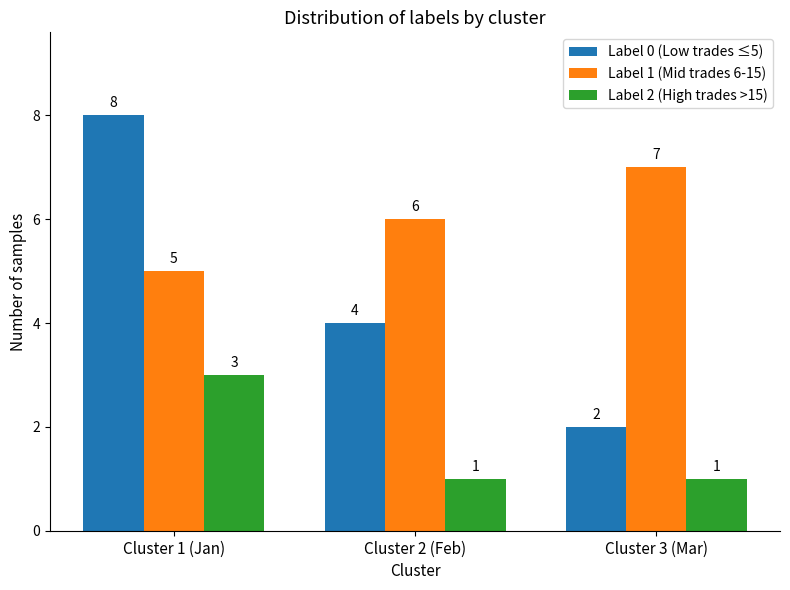

At which label does Label 1 (Mid trades 6-15) reach its minimum?

Cluster 1 (Jan)